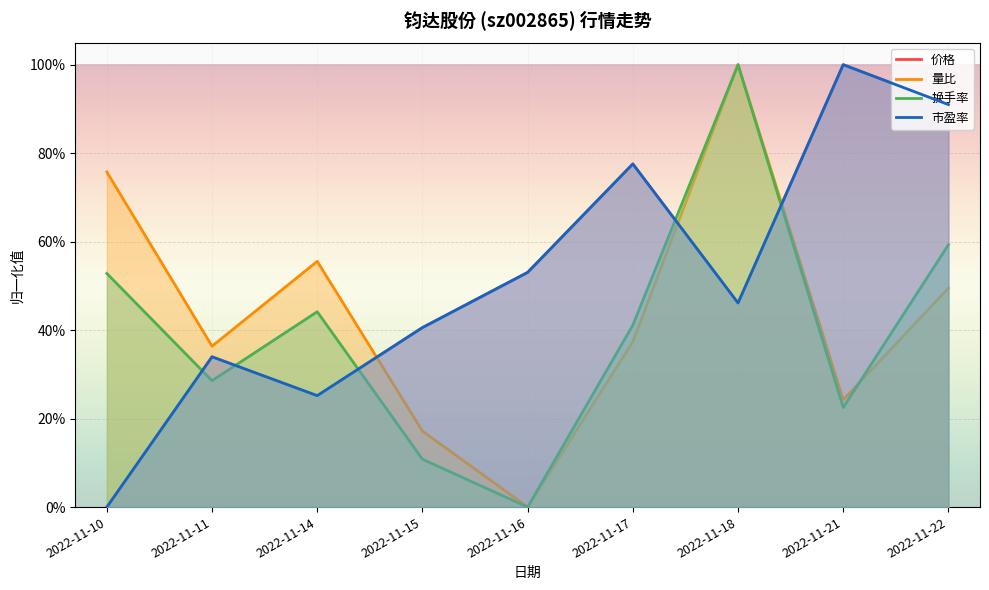

What are all the series names shown in the legend?

价格, 量比, 换手率, 市盈率